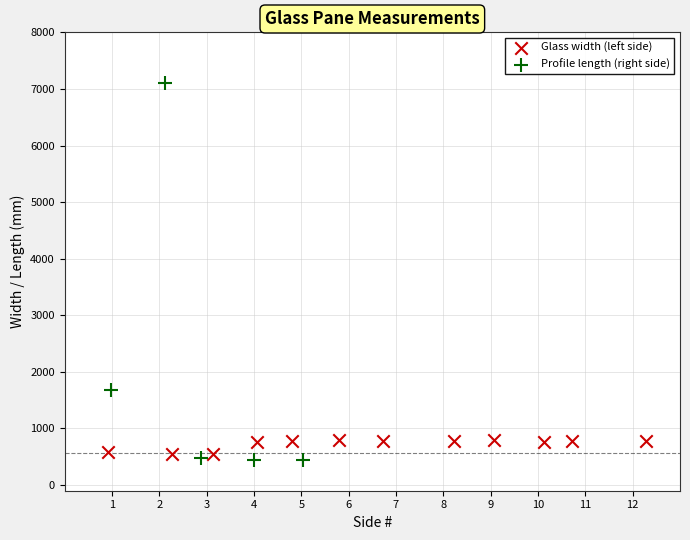

Which series contains the lowest Y value?

Profile length (right side)